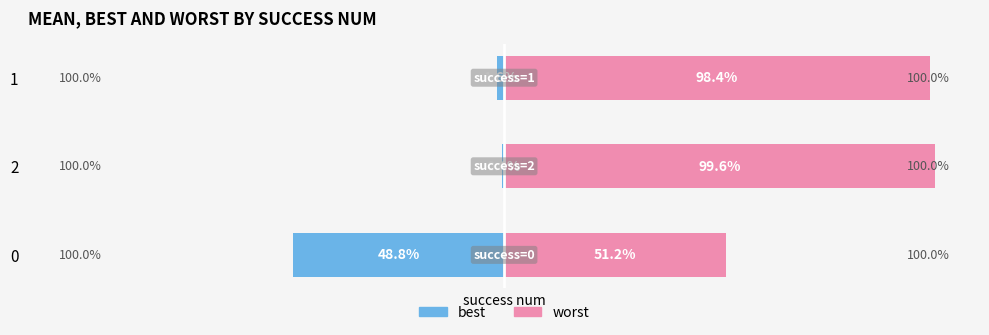

What is the total value across all series at 0?

2.4